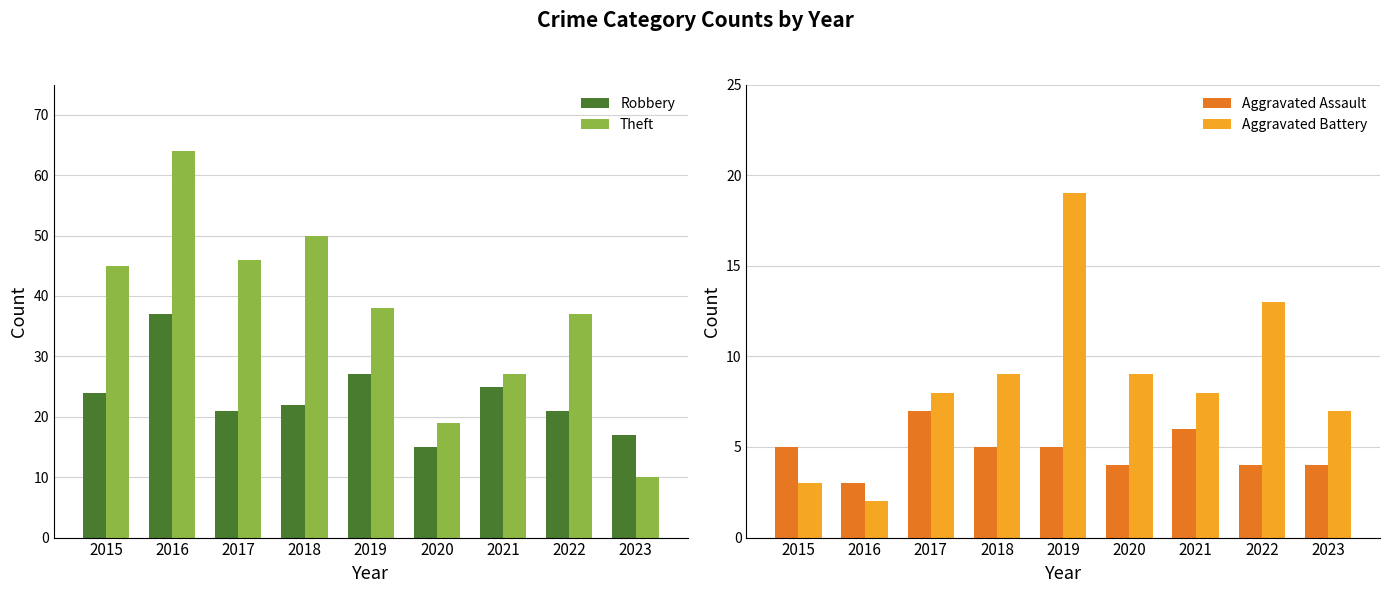

Where is Aggravated Assault nearest to the value 5?

2015